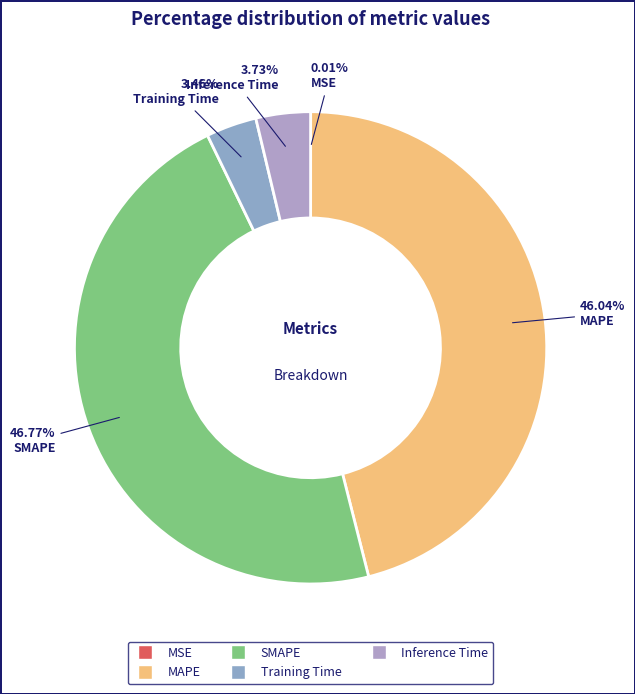

To the nearest percent, what is the average slice percentage?

20%